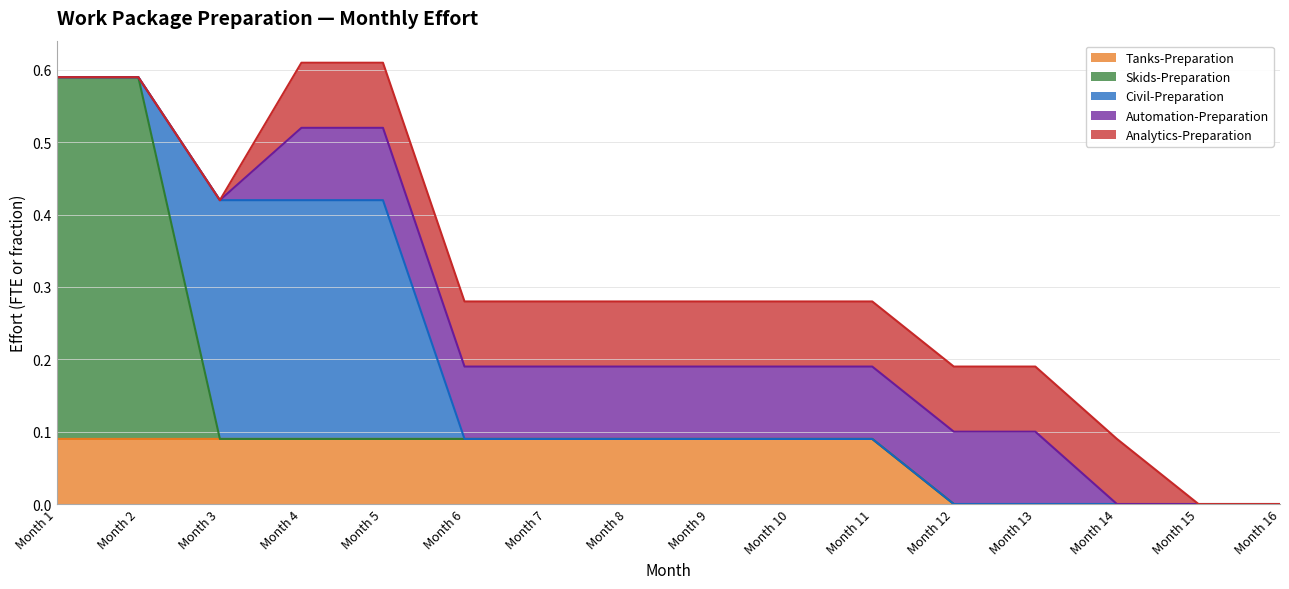

Which series has the largest total across all categories?

Skids-Preparation